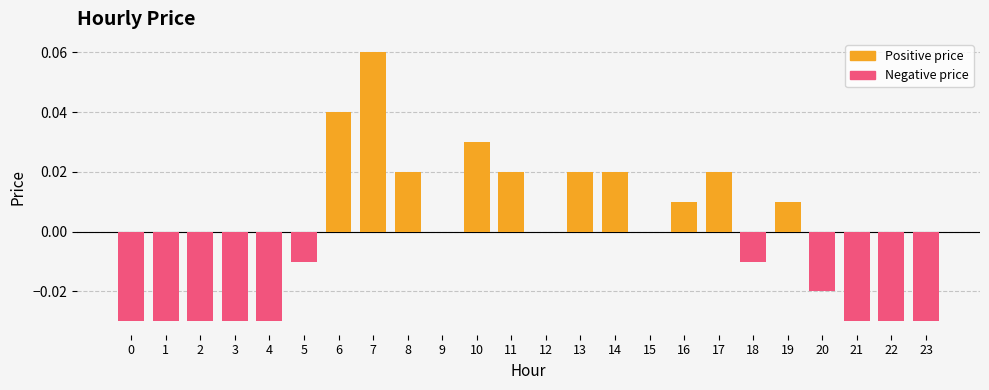

Which has a higher value, 7 or 2?

7